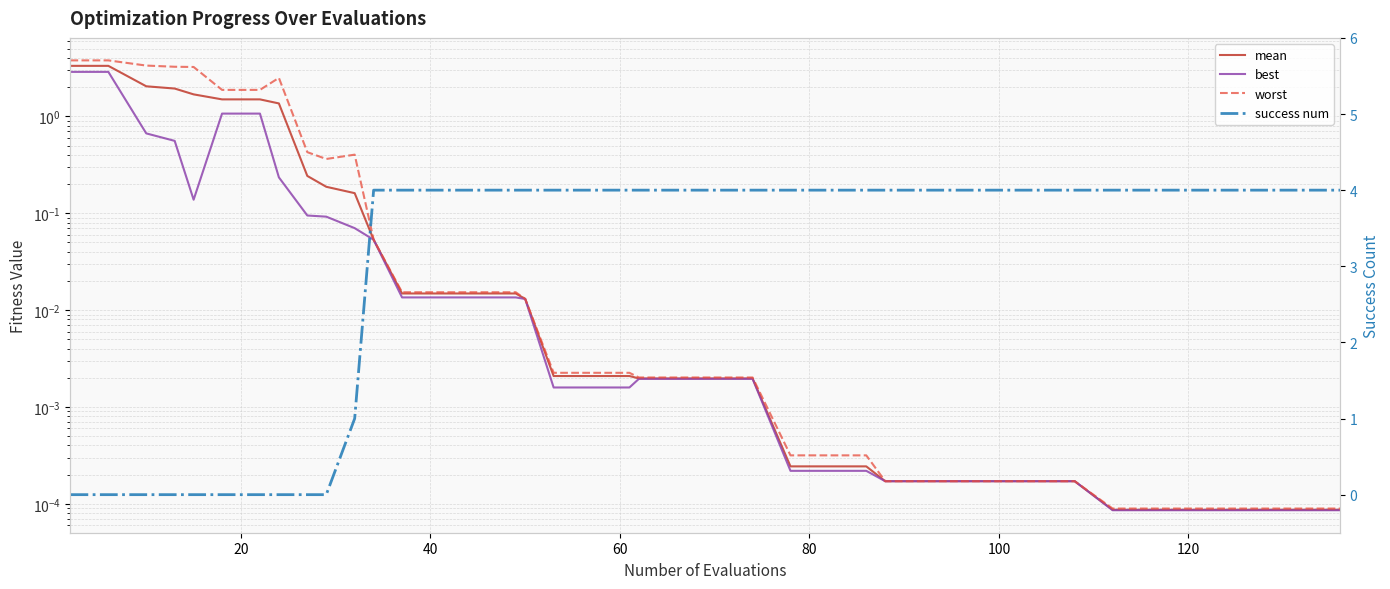

In best, how many points are lower than both neighbors (excluding endpoints)?

1